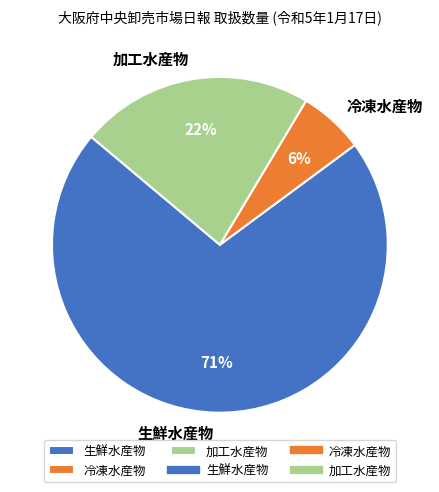

The 生鮮水産物 slice represents 57% of the pie. True or false?

False